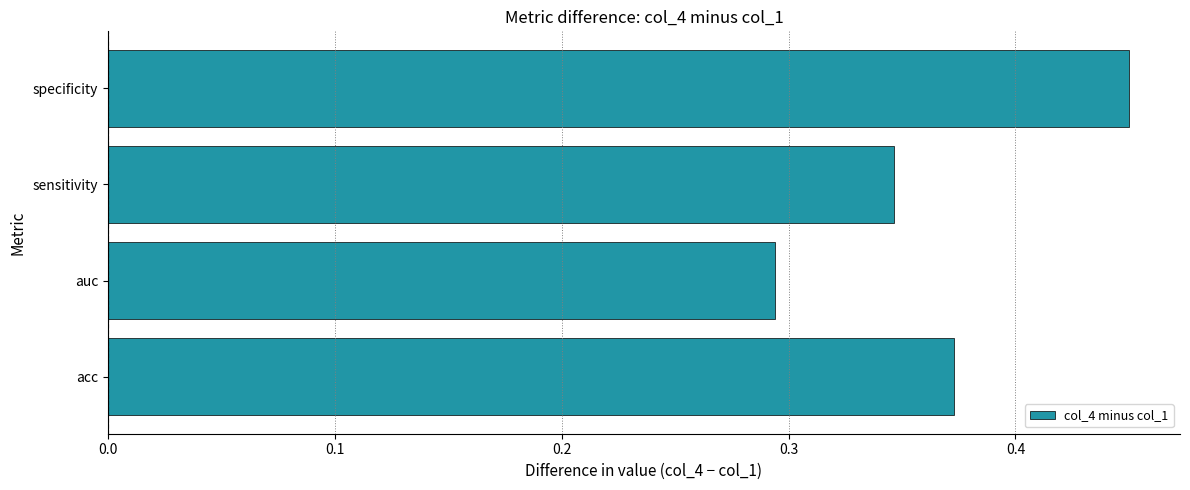

What is the change in value from sensitivity to specificity?

+0.1